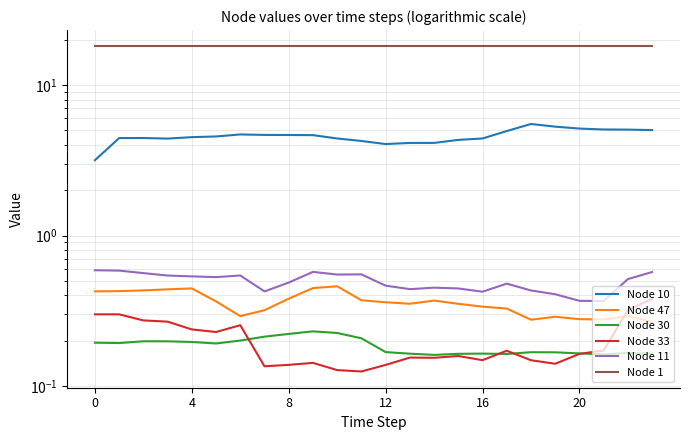

The value of Node 33 at 12 is 0.1. True or false?

True